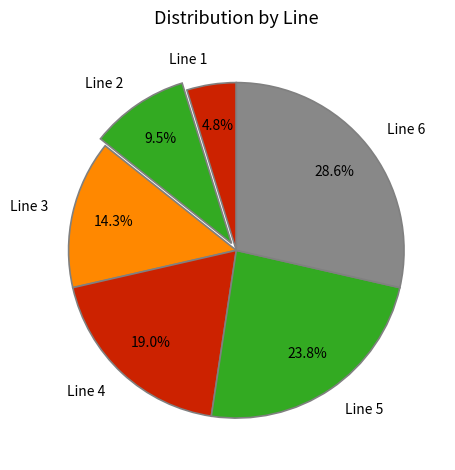

Does Line 3 account for over 50% of the chart?

No